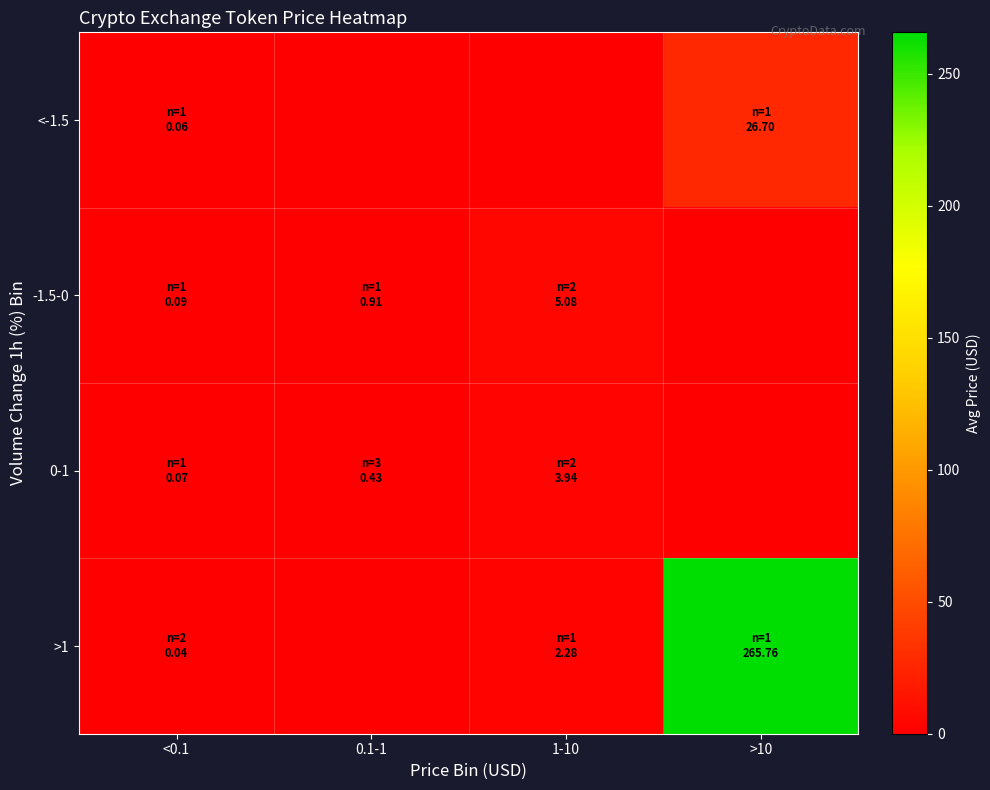

Reading left to right, extract all data points from this chart.

<-1.5: <0.1=0.1	0.1-1=0.0	1-10=0.0	>10=26.7
-1.5-0: <0.1=0.1	0.1-1=0.9	1-10=5.1	>10=0.0
0-1: <0.1=0.1	0.1-1=0.4	1-10=3.9	>10=0.0
>1: <0.1=0.0	0.1-1=0.0	1-10=2.3	>10=265.8